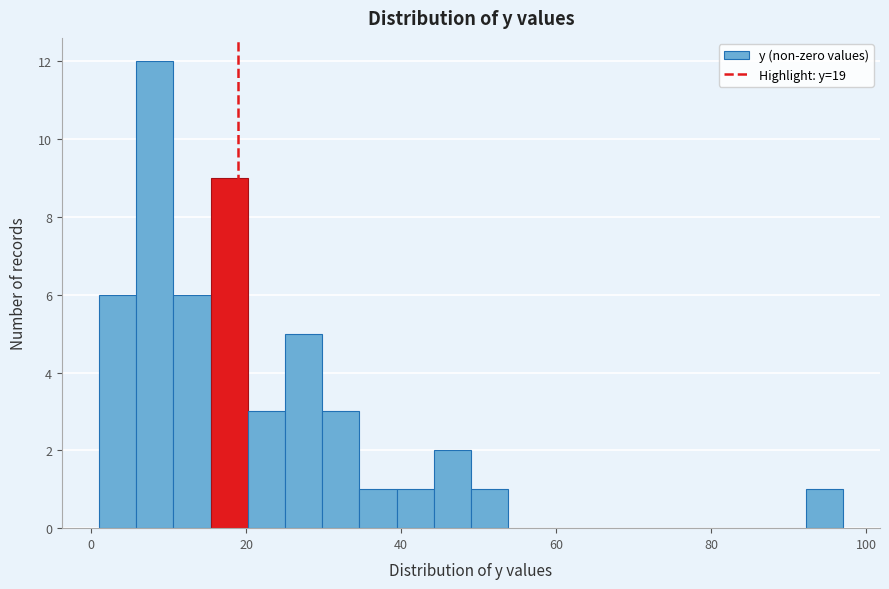

Read against the x-axis, roughly where is the centre of the tallest bar?

8